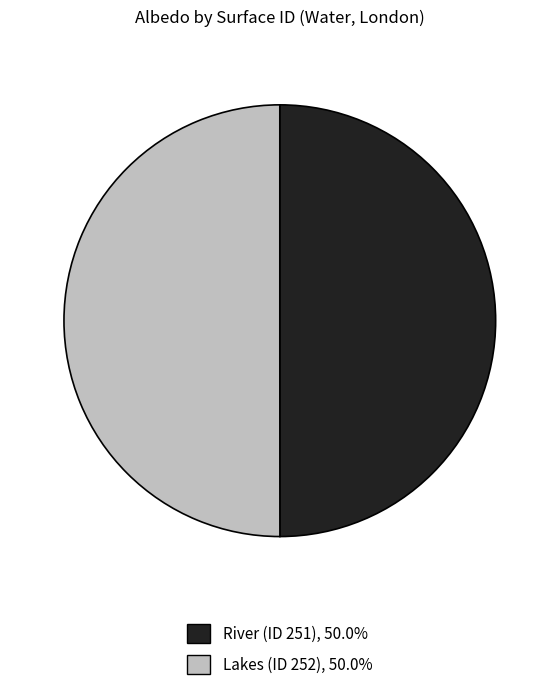

Rank the categories by value from lowest to highest.

251, 252